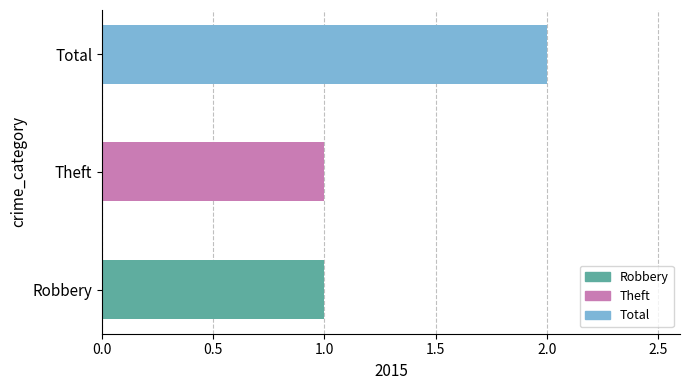

Approximately how many times larger is the value at Theft compared to Robbery?

1.0